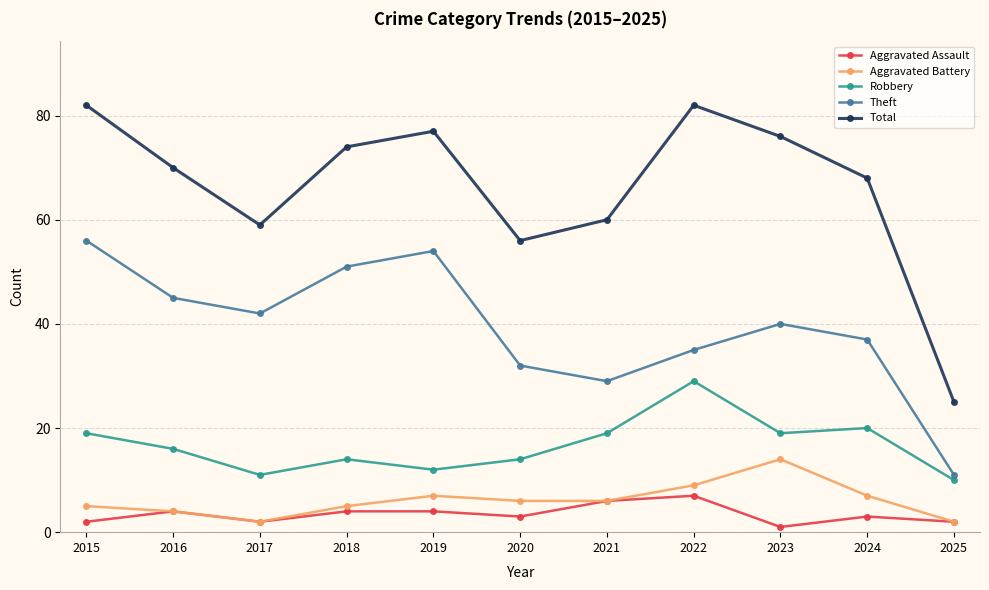

At which category does Total reach its first local valley?

2017